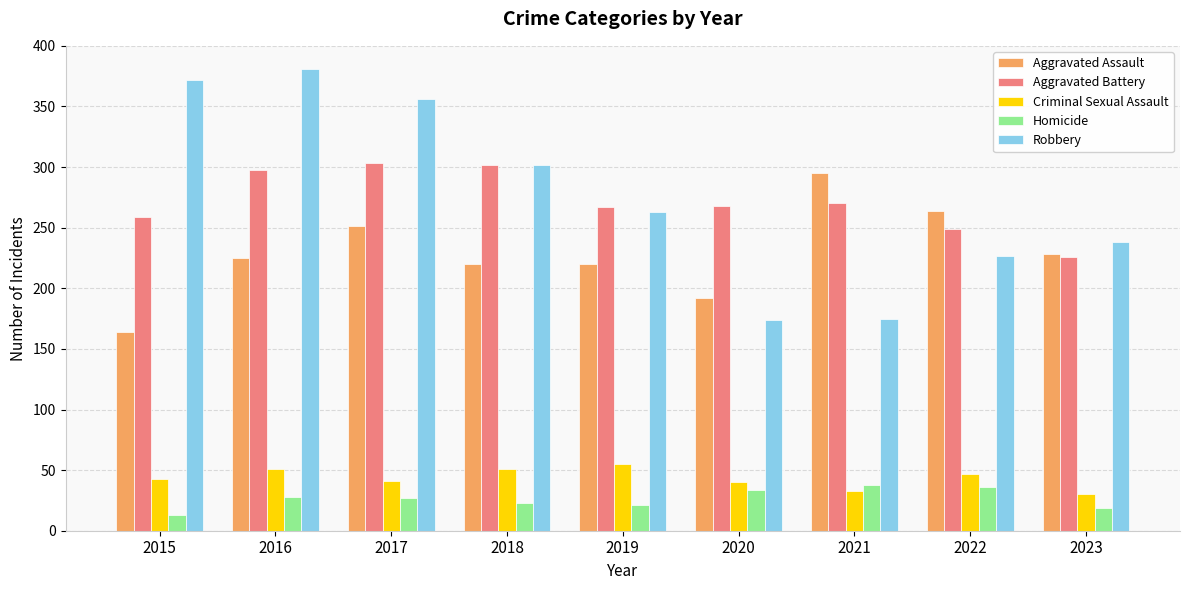

What is the sum of the Aggravated Battery values at 2022 and 2023?

475